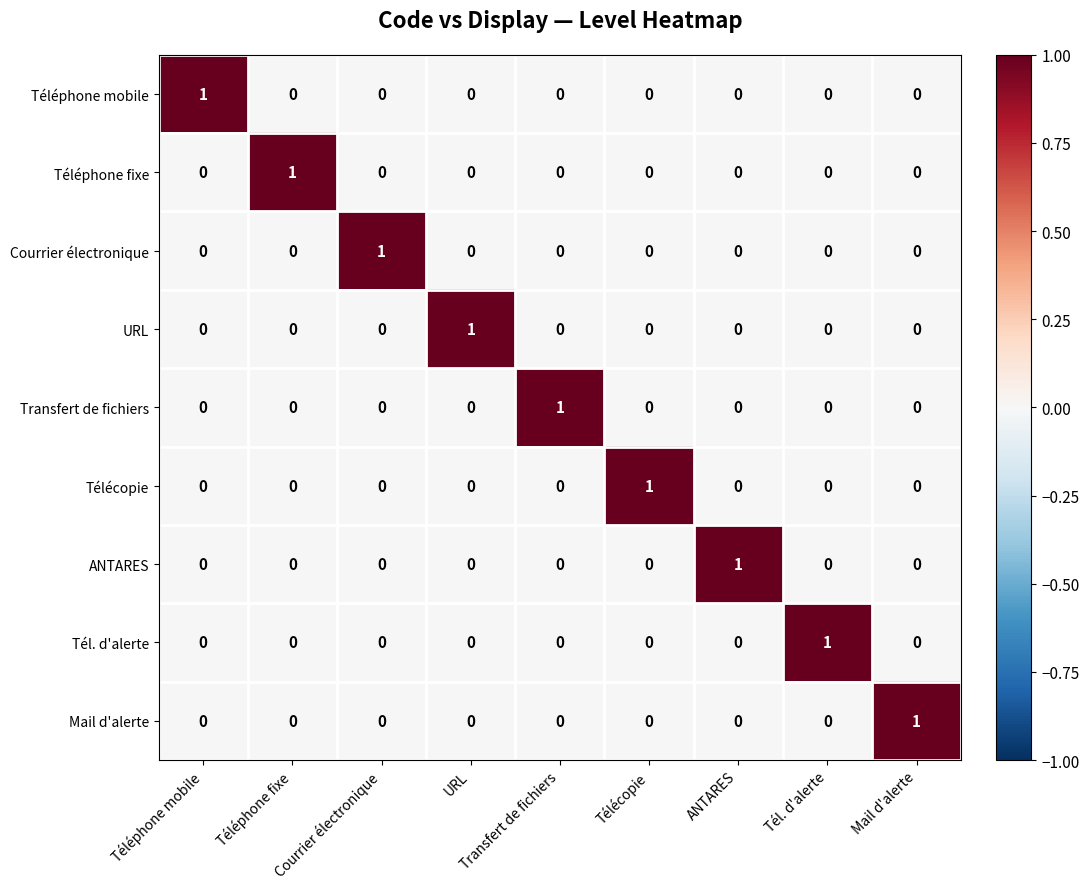

At which label does Mail d'alerte reach its peak?

Mail d'alerte